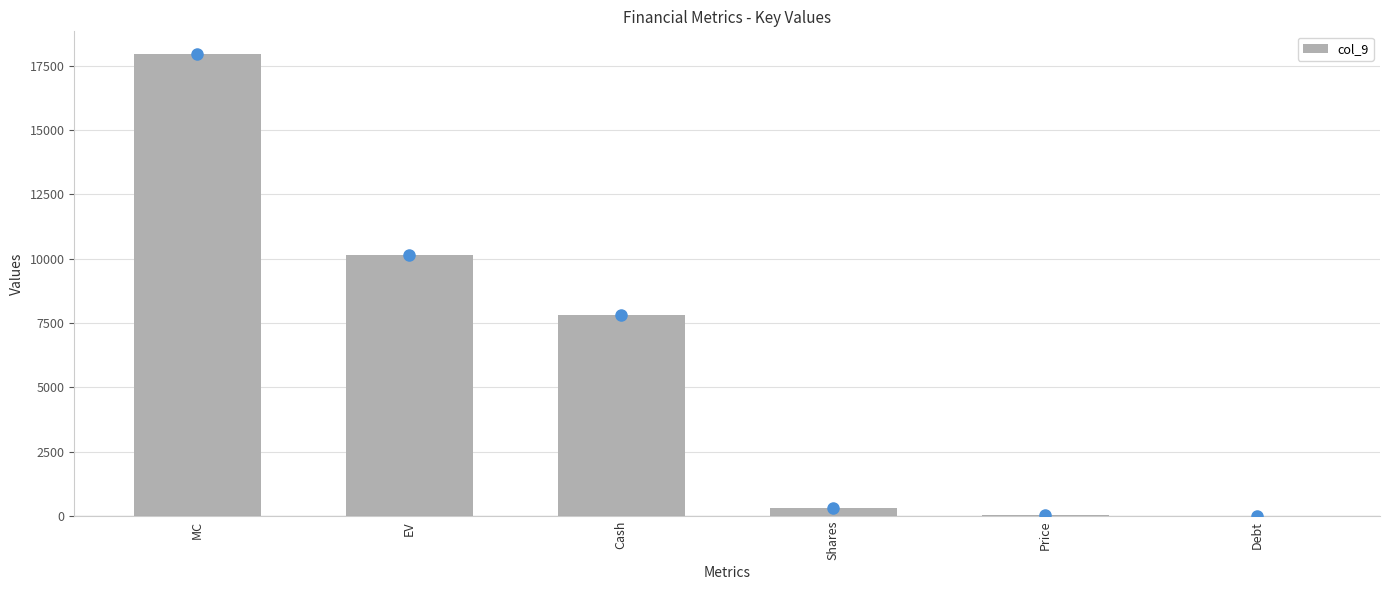

At which category does the chart reach its peak across all series?

MC